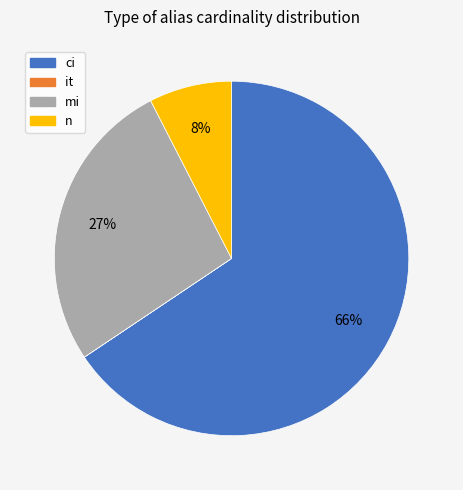

What is the ratio of the value at mi to the value at ci?

0.4